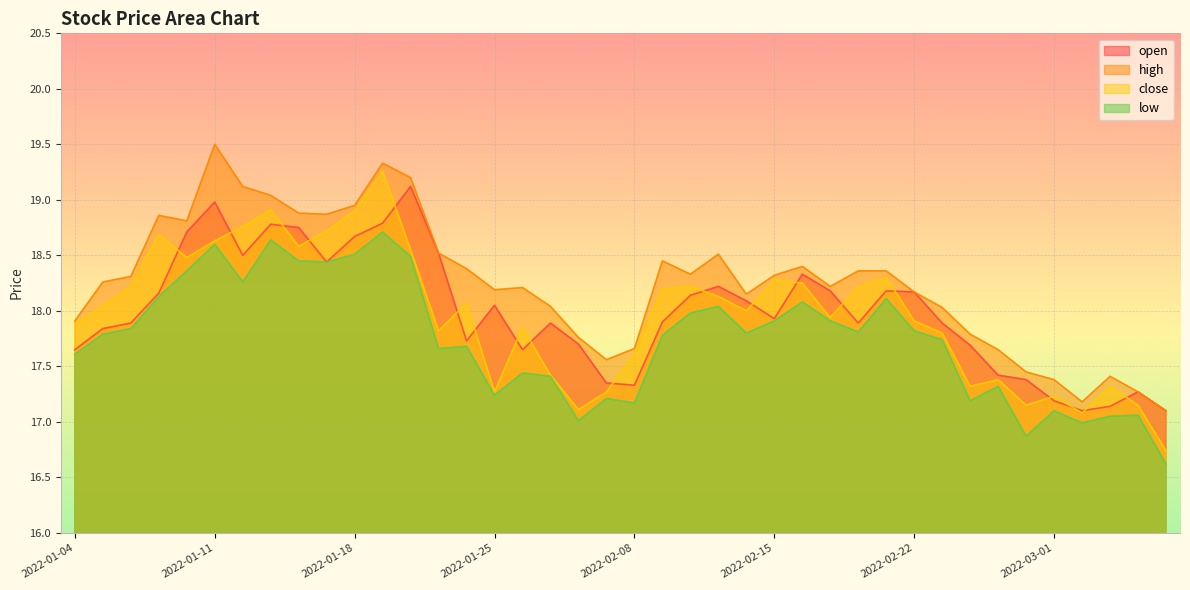

What are all the series names shown in the legend?

open, high, close, low